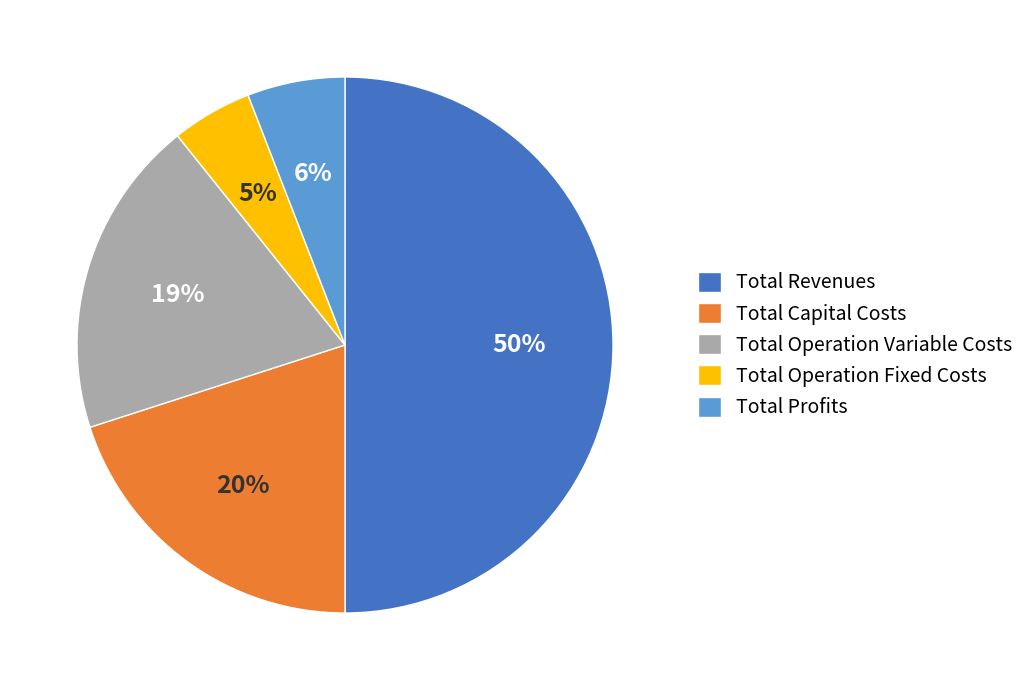

To the nearest percent, what is the difference between the Total Operation Fixed Costs and Total Profits slice percentages?

1%